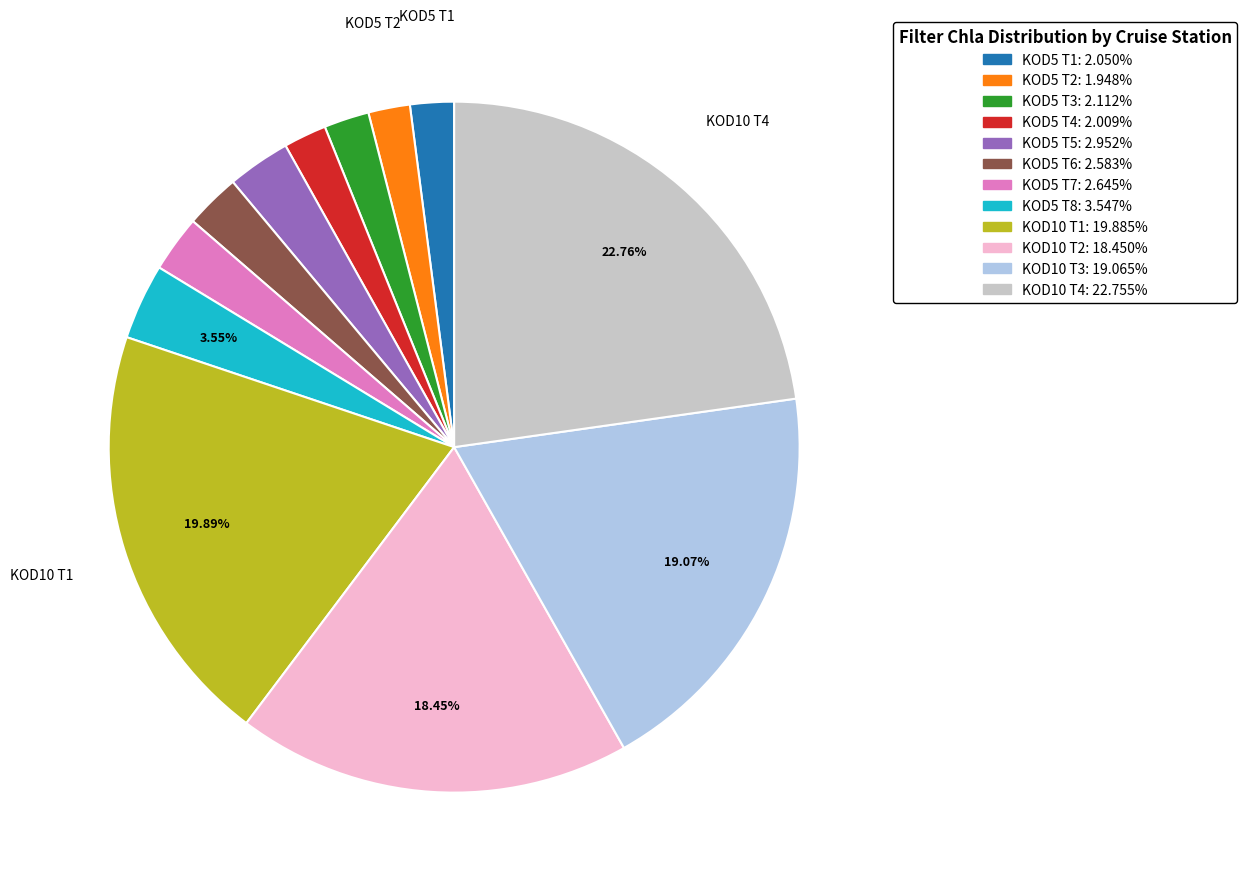

Does any single category account for the majority?

No